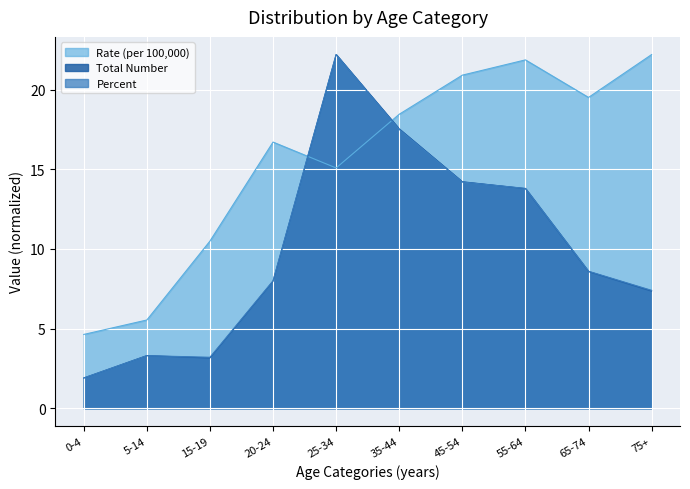

Reading left to right, list all the values displayed in this chart.

Total Number: 0-4=1.9	5-14=3.3	15-19=3.2	20-24=8.0	25-34=22.2	35-44=17.5	45-54=14.2	55-64=13.8	65-74=8.6	75+=7.4
Percent: 0-4=1.9	5-14=3.3	15-19=3.2	20-24=8.0	25-34=22.2	35-44=17.5	45-54=14.2	55-64=13.8	65-74=8.6	75+=7.4
Rate (per 100,000): 0-4=4.6	5-14=5.5	15-19=10.5	20-24=16.7	25-34=15.1	35-44=18.5	45-54=20.9	55-64=21.9	65-74=19.5	75+=22.2